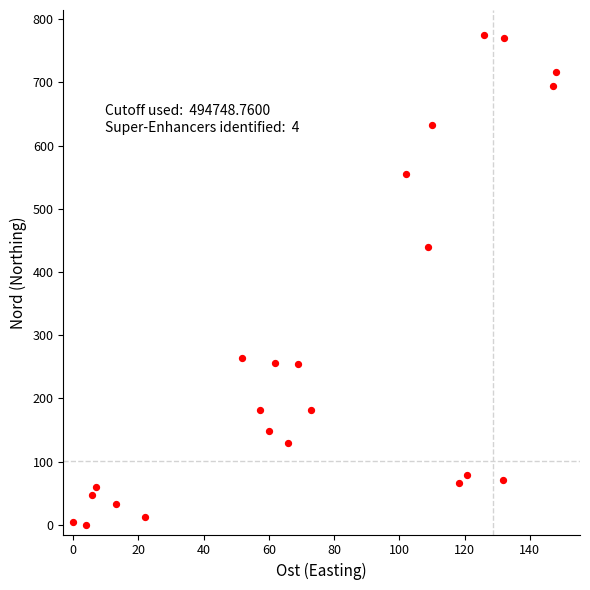

What Y value in the scatter plot is closest to 387?

440.1